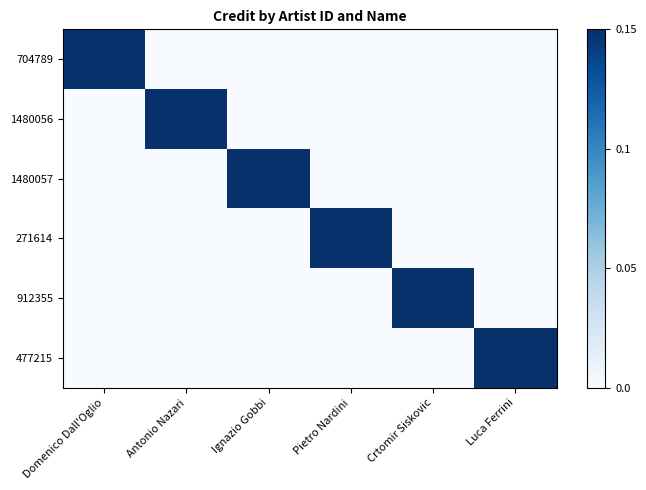

What is the total value across all series at Luca Ferrini?

1